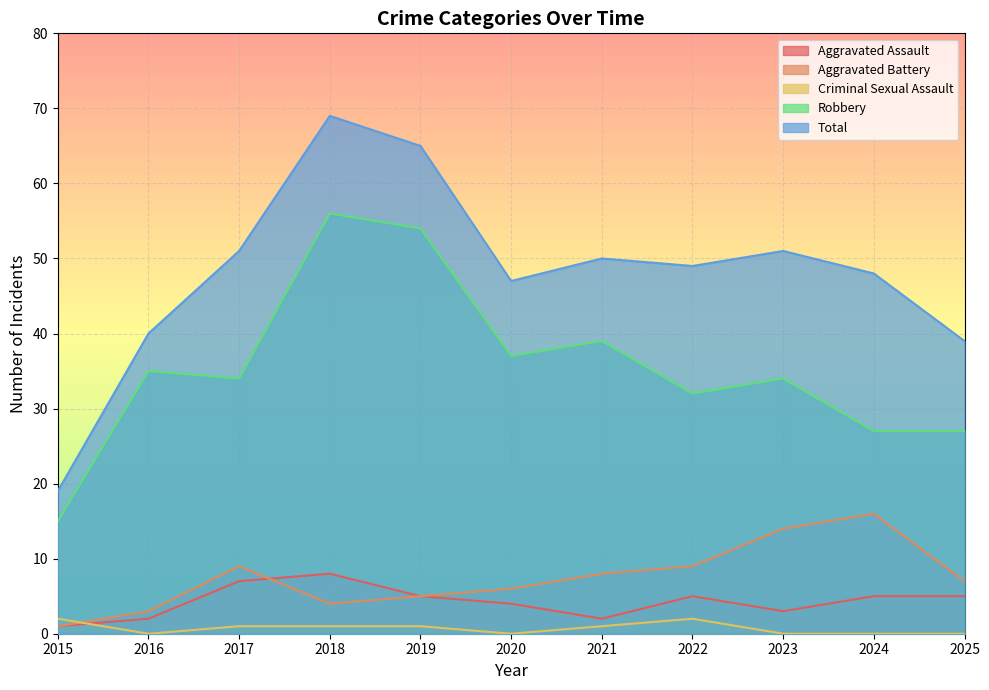

Where is the first local maximum for Aggravated Assault?

2018